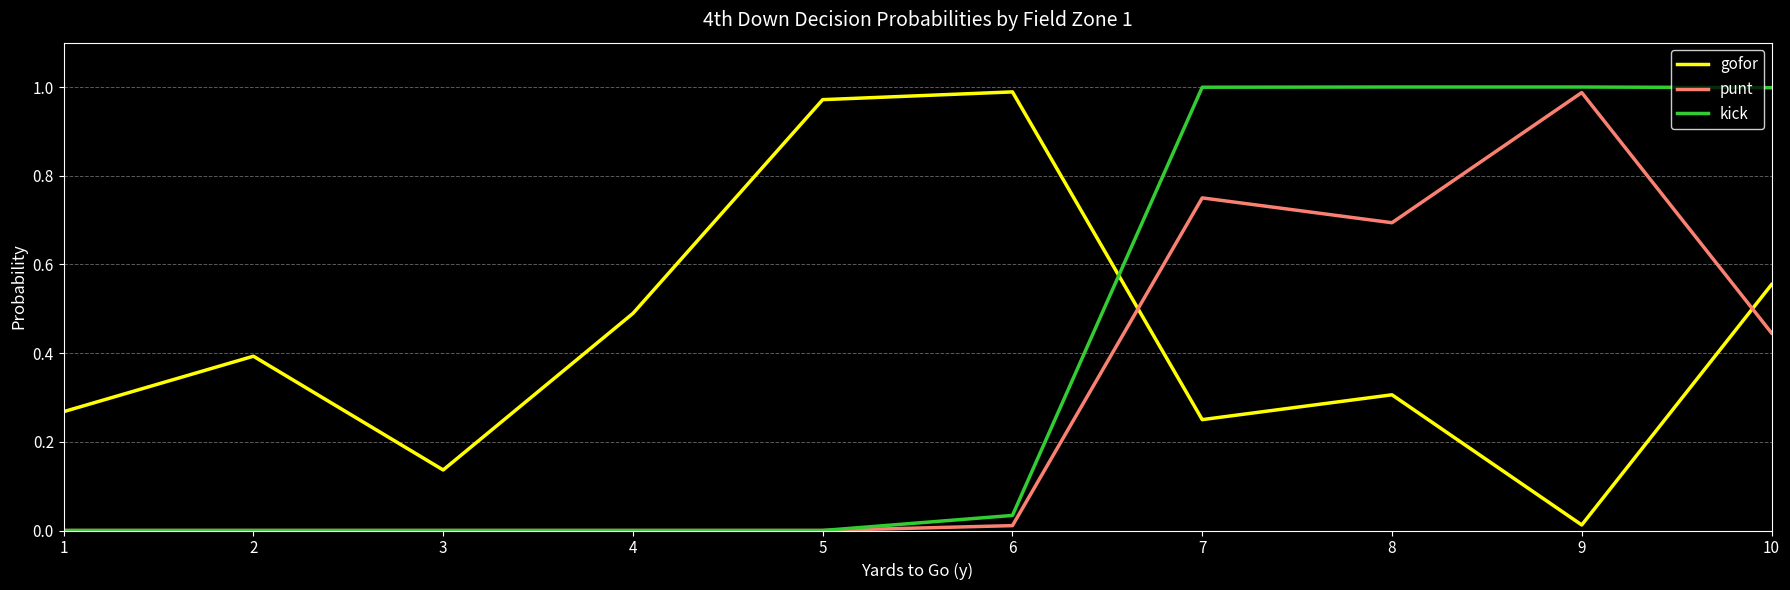

True or false: gofor and kick intersect in this chart.

True